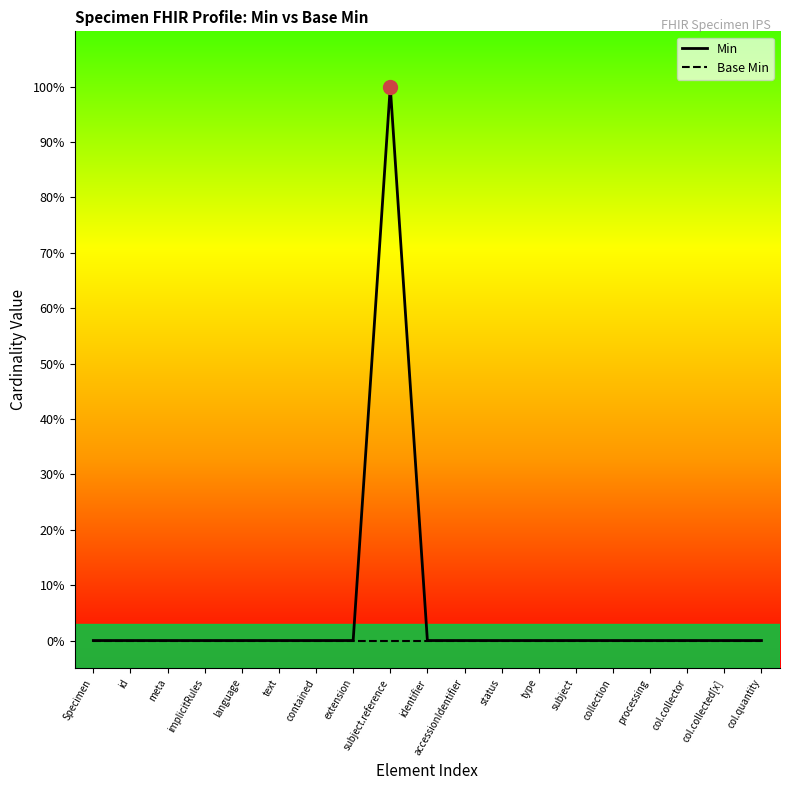

Is this an area chart (filled region under the line)?

No